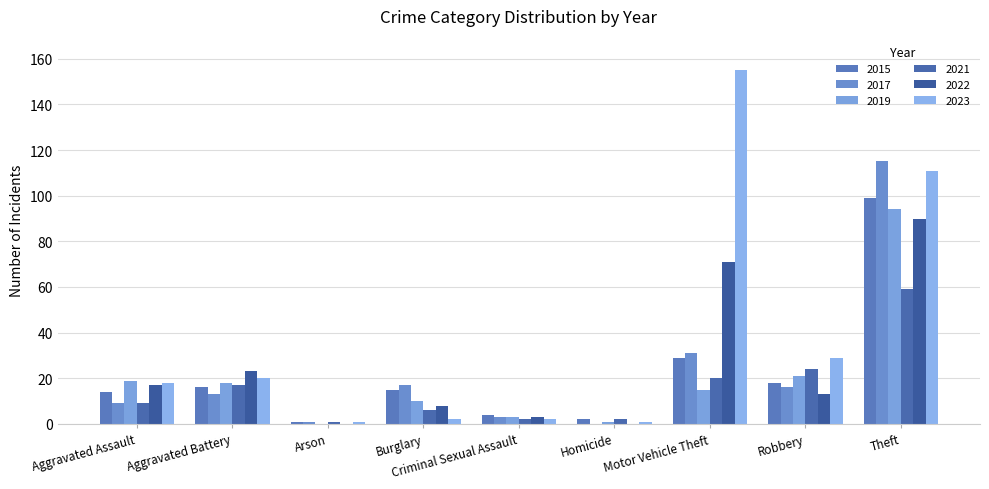

Count the number of data series in this chart.

6